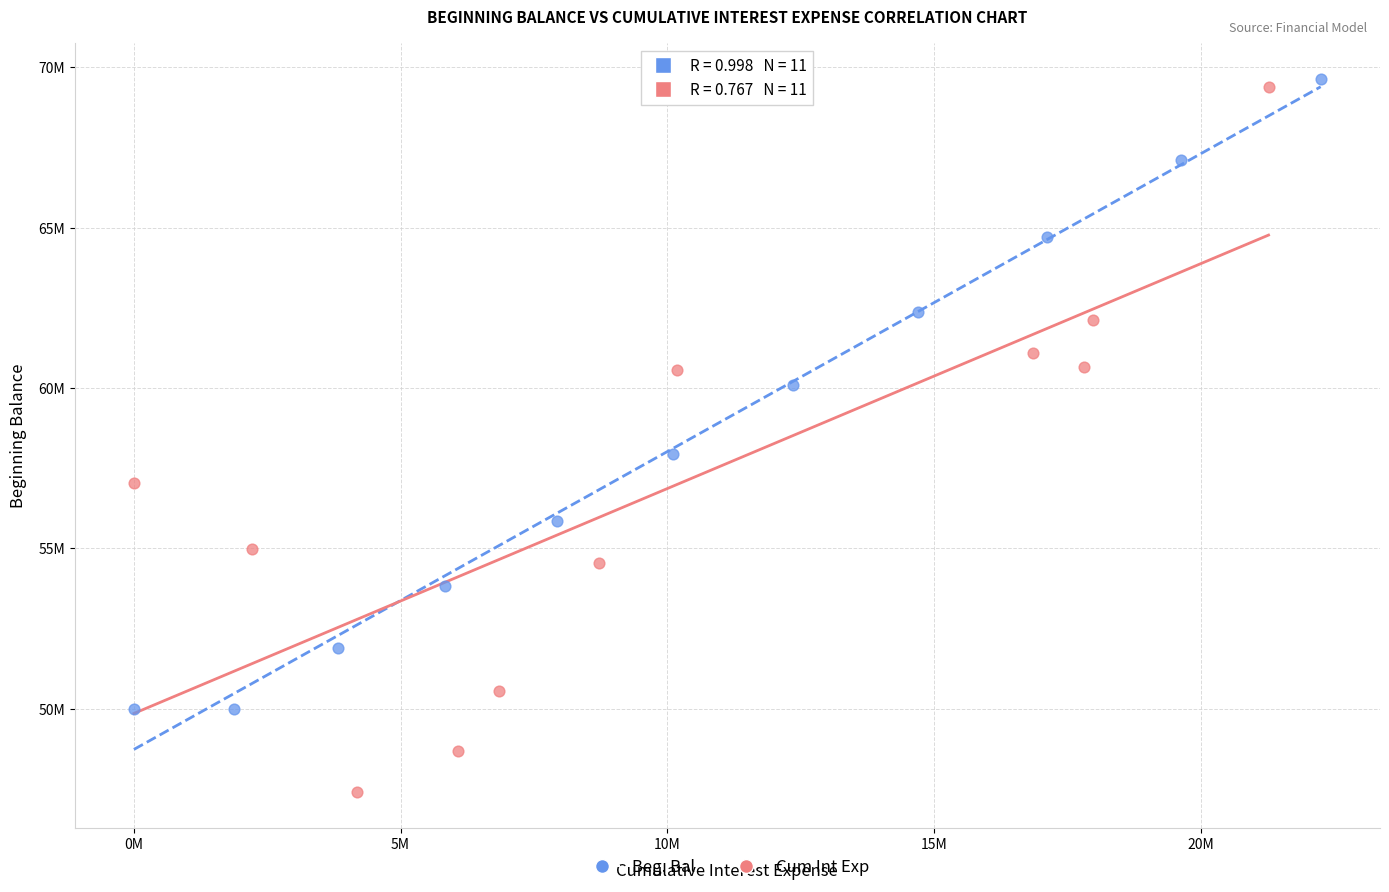

Which series has the largest Y range (max minus min)?

Cum Int Exp